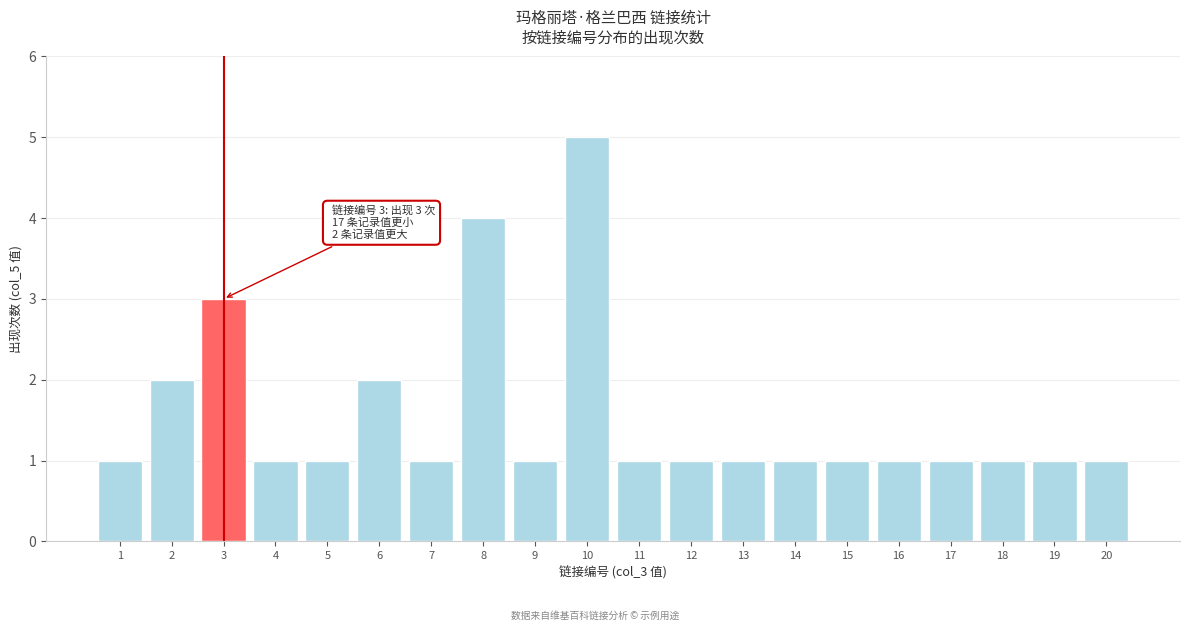

Reading left to right, extract all data points from this chart.

1	2	3	1	1	2	1	4	1	5	1	1	1	1	1	1	1	1	1	1